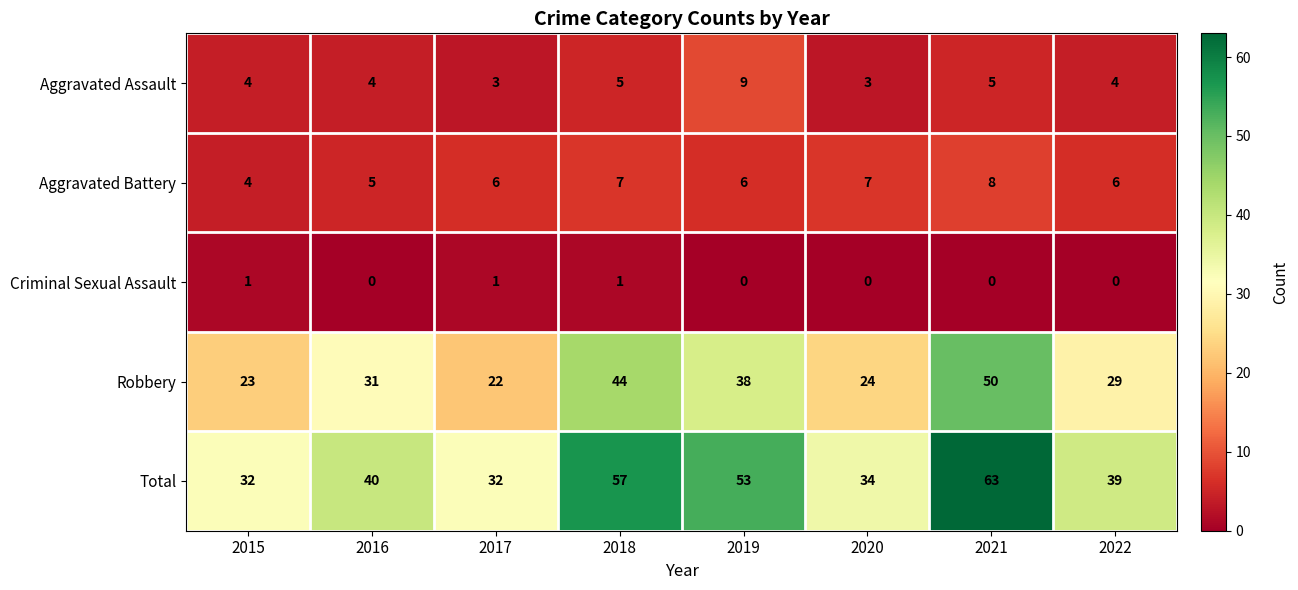

What is the maximum value shown in the chart?

63